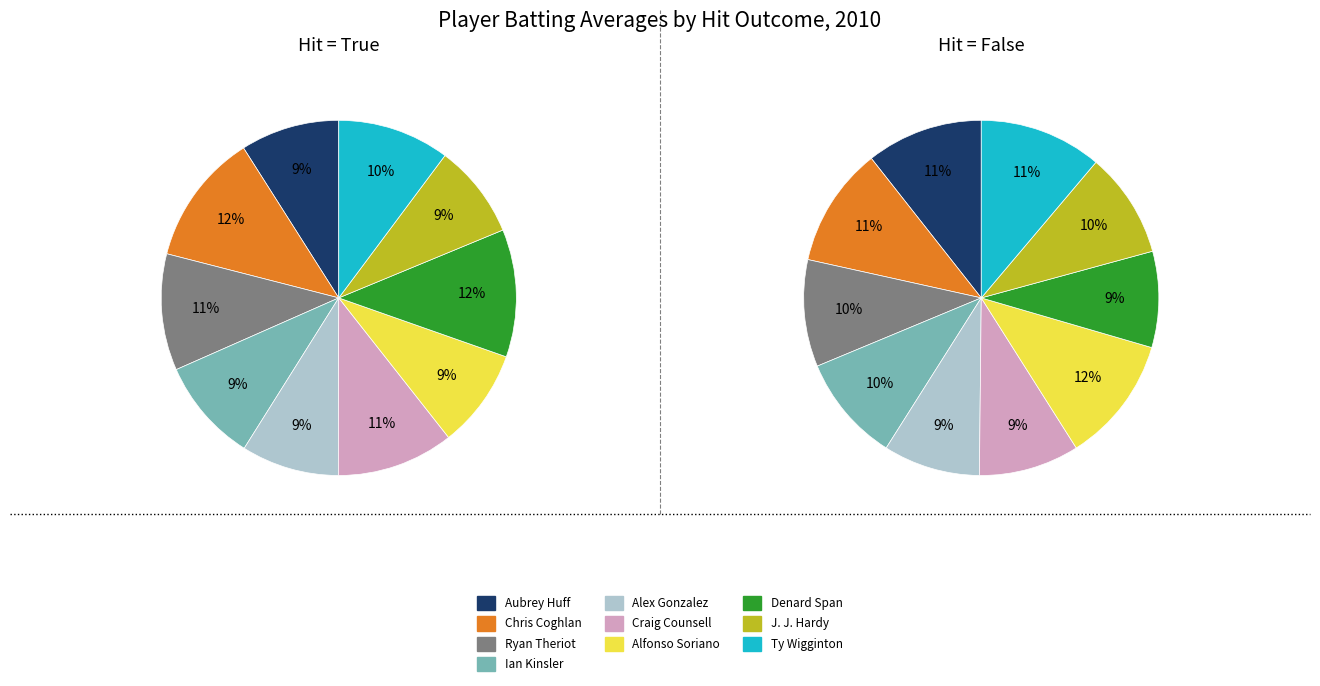

Rank the categories by Hit value from highest to lowest.

Chris Coghlan, Denard Span, Craig Counsell, Ryan Theriot, Ty Wigginton, Ian Kinsler, Aubrey Huff, Alfonso Soriano, Alex Gonzalez, J. J. Hardy